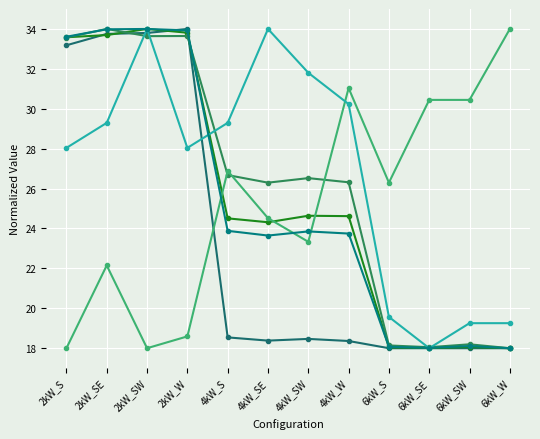

How many lines are shown in the chart?

6